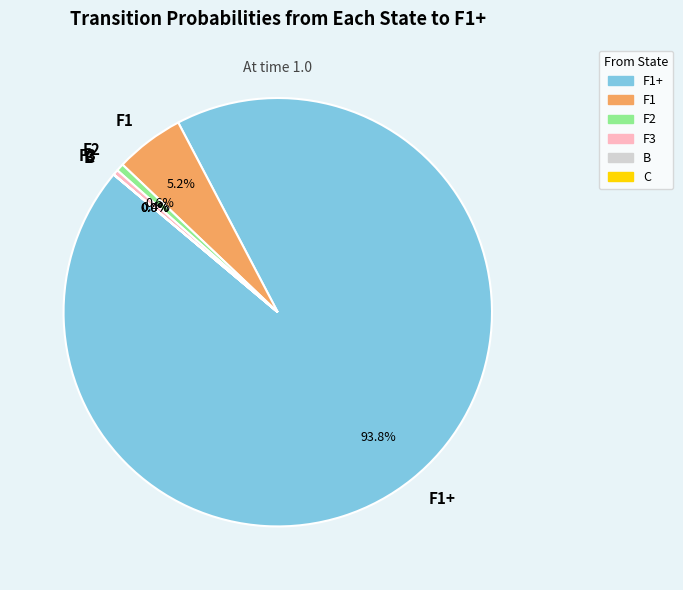

True or false: F1 accounts for 5% of the total.

True